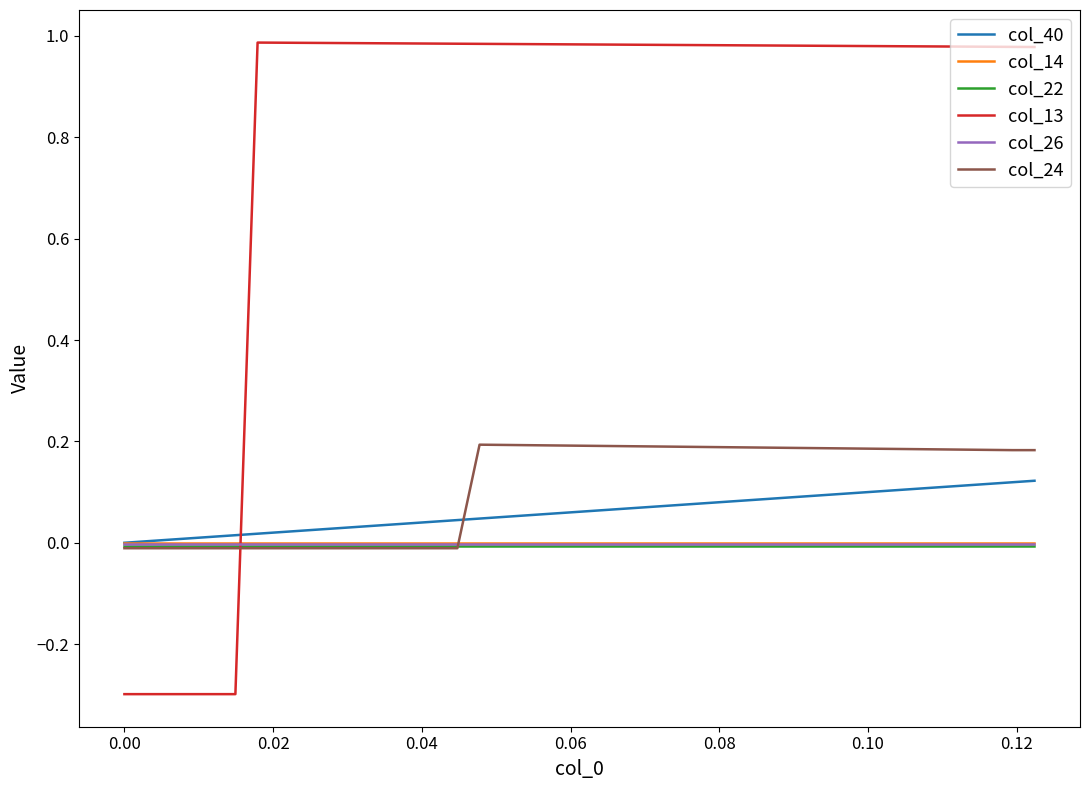

After their last crossing, which series has the higher values: col_40 or col_13?

col_13